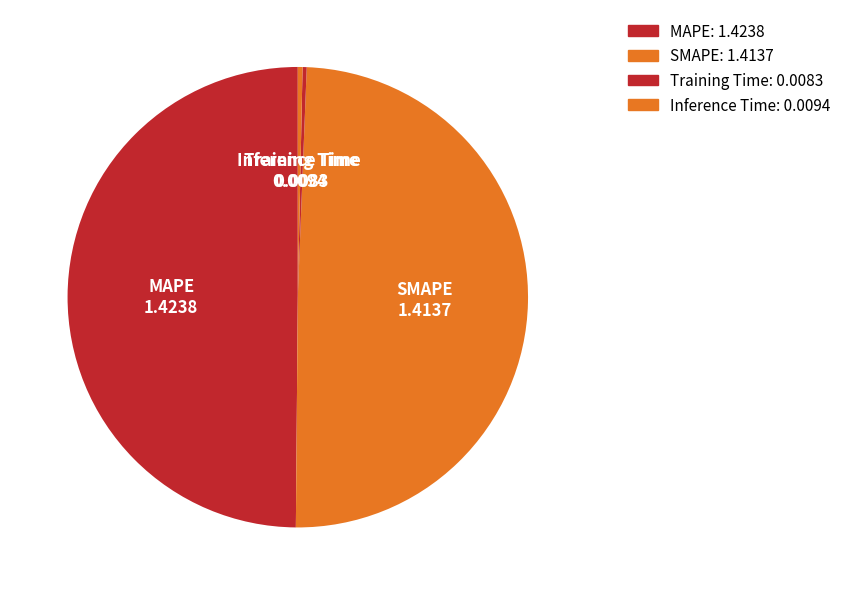

Does Inference Time represent more than half of the total?

No